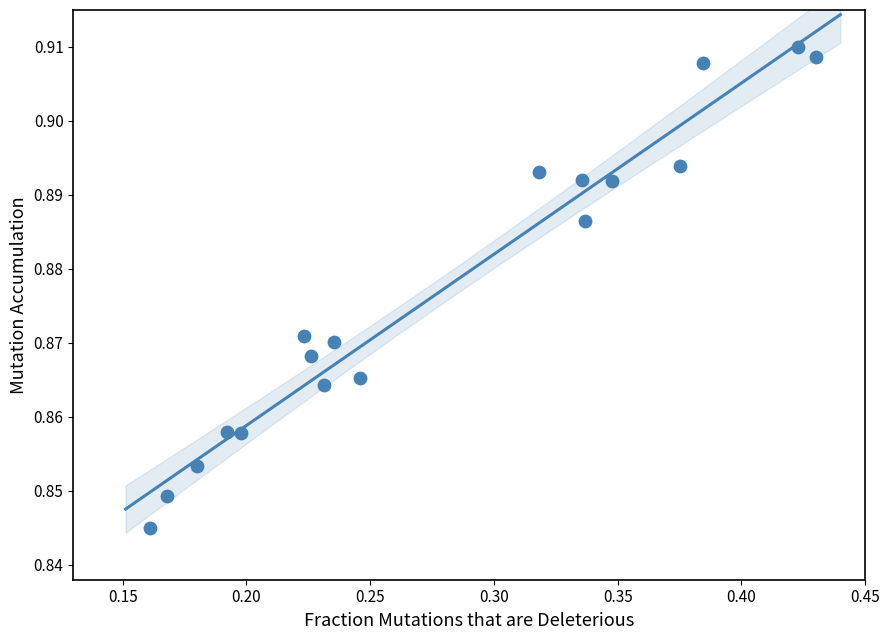

What is the range of X values (max minus min)?

0.3